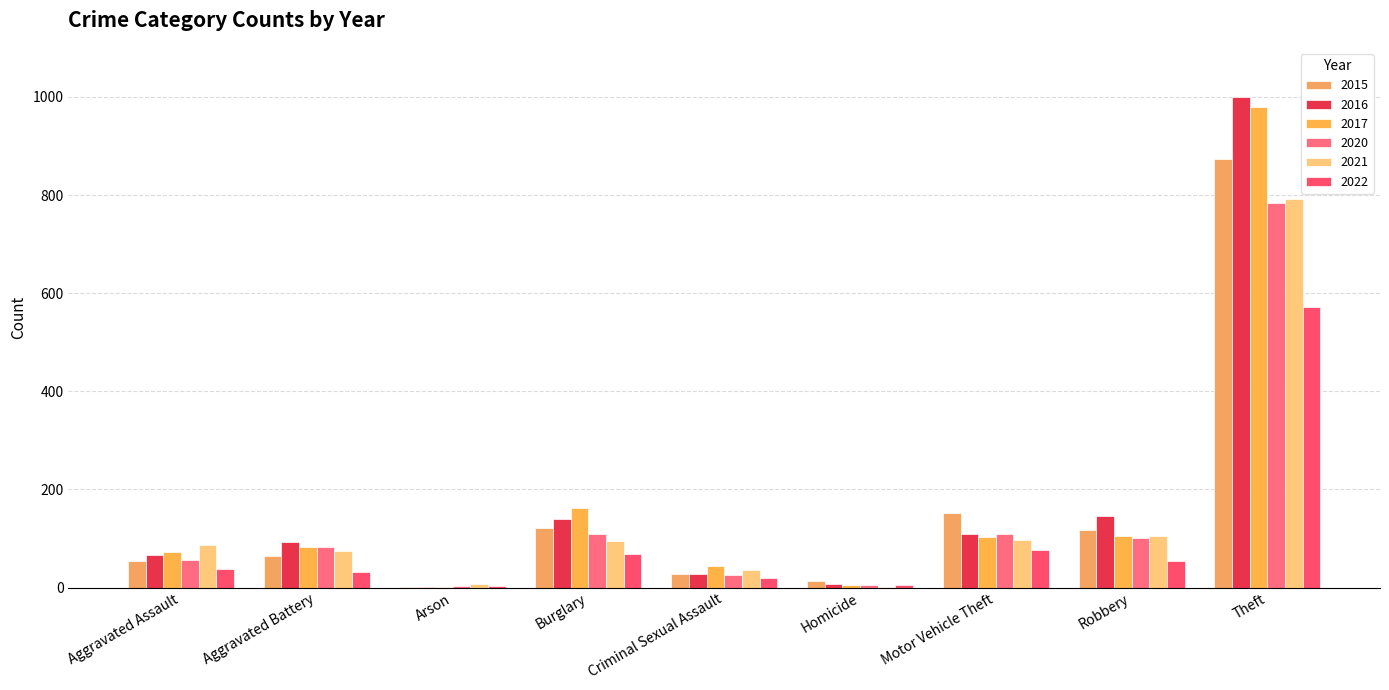

How many groups of bars are there?

9